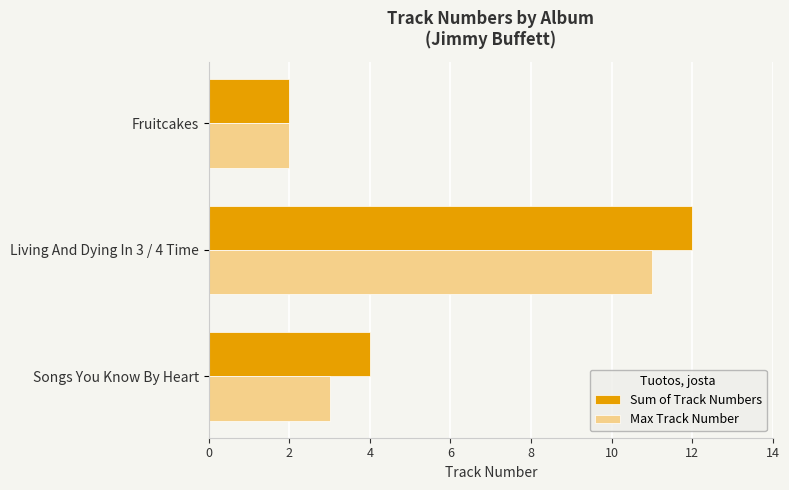

What is the difference between the maximum and second lowest values in the Max Track Number series?

8